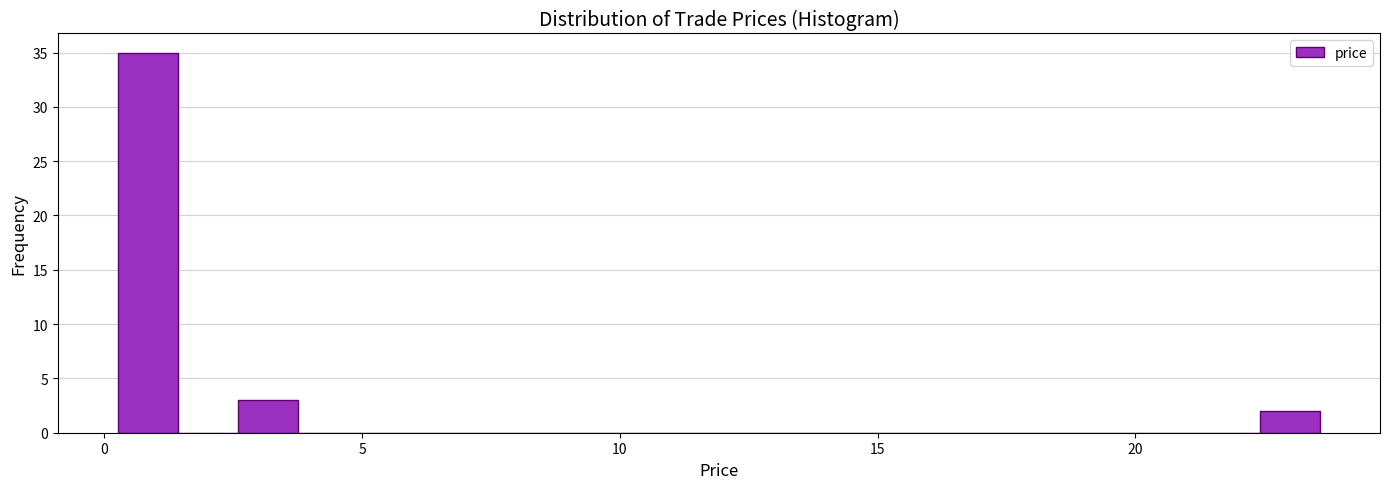

Around what value on the x-axis is the tallest bar? Give the approximate position of its centre, as read against the axis.

1.0